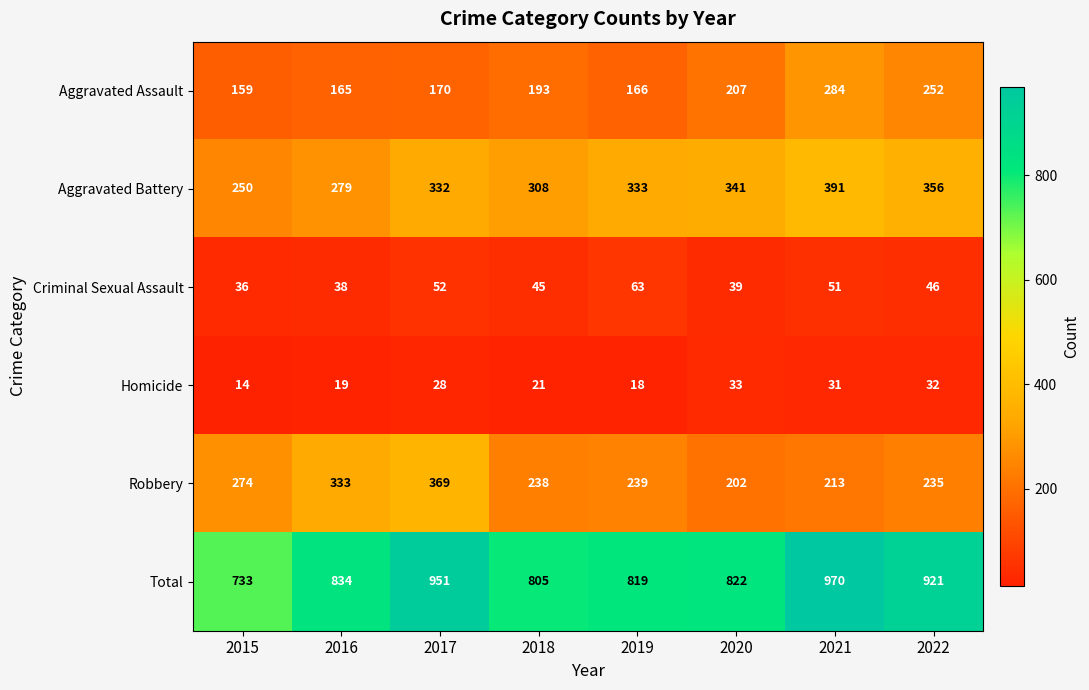

What is the approximate value of Robbery at 2019?

239